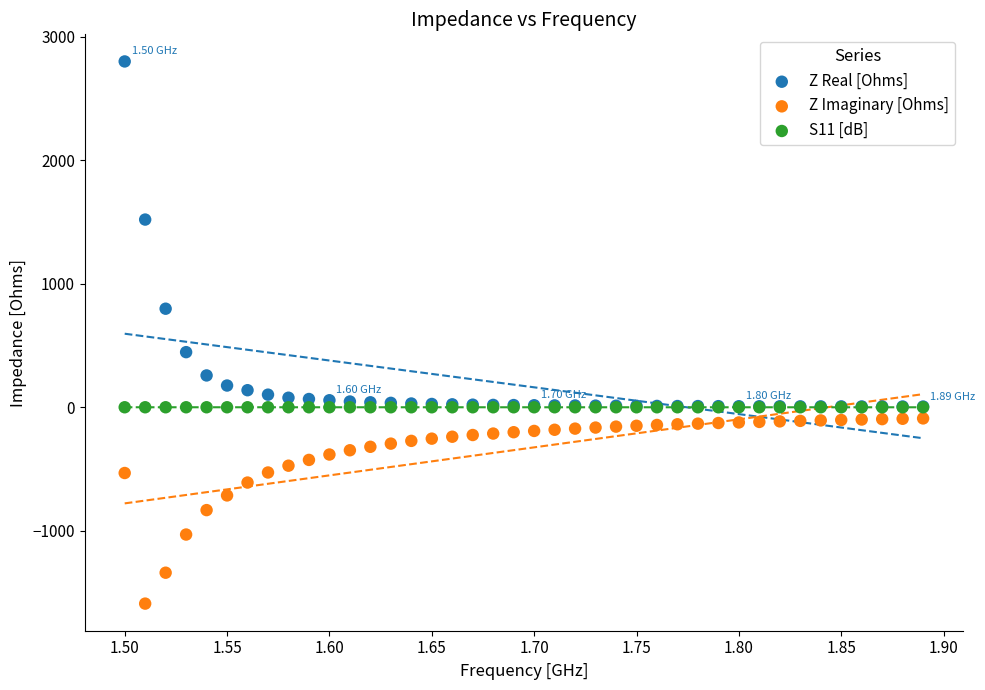

Which series contains the lowest Y value?

Z Imaginary [Ohms]